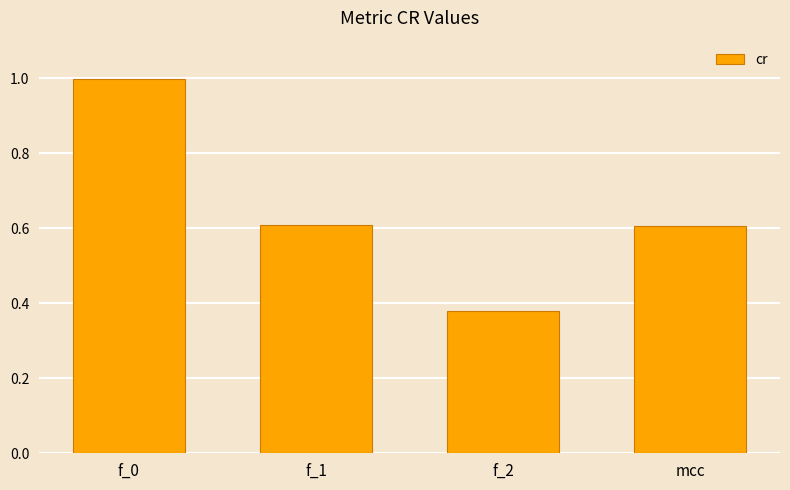

Read the value at f_1.

0.6